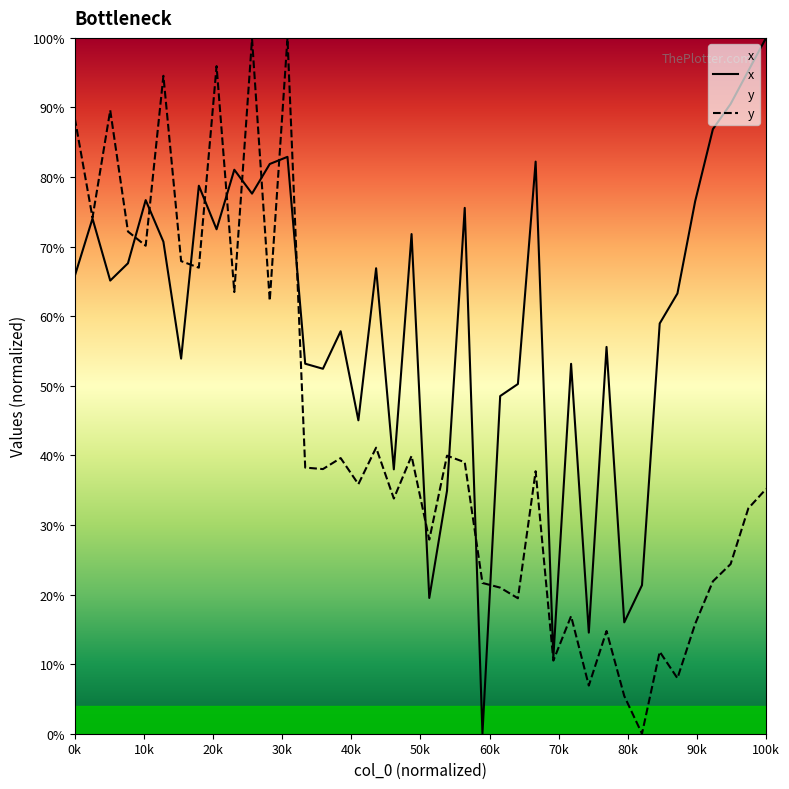

What is the sum of all y values?

1722.7